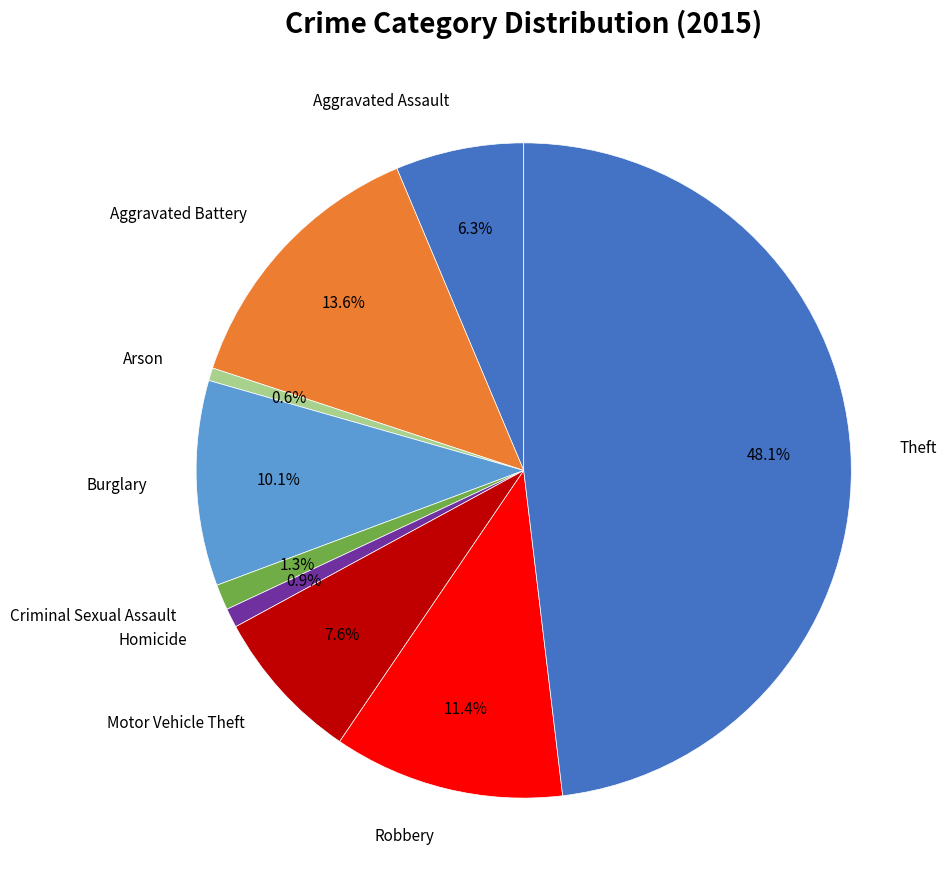

How many segments does this pie chart have?

9